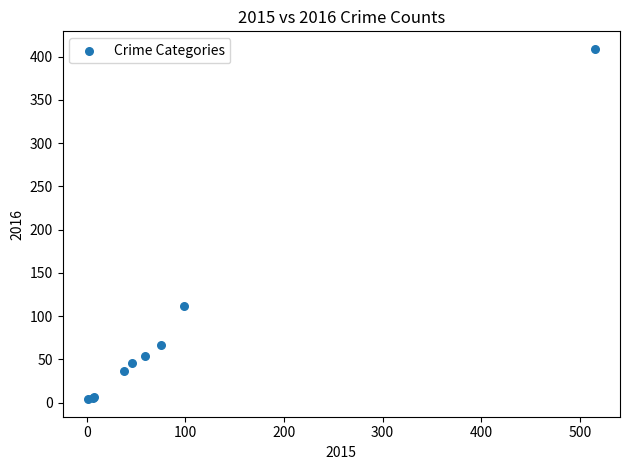

What Y value in the scatter plot is closest to 206?

112